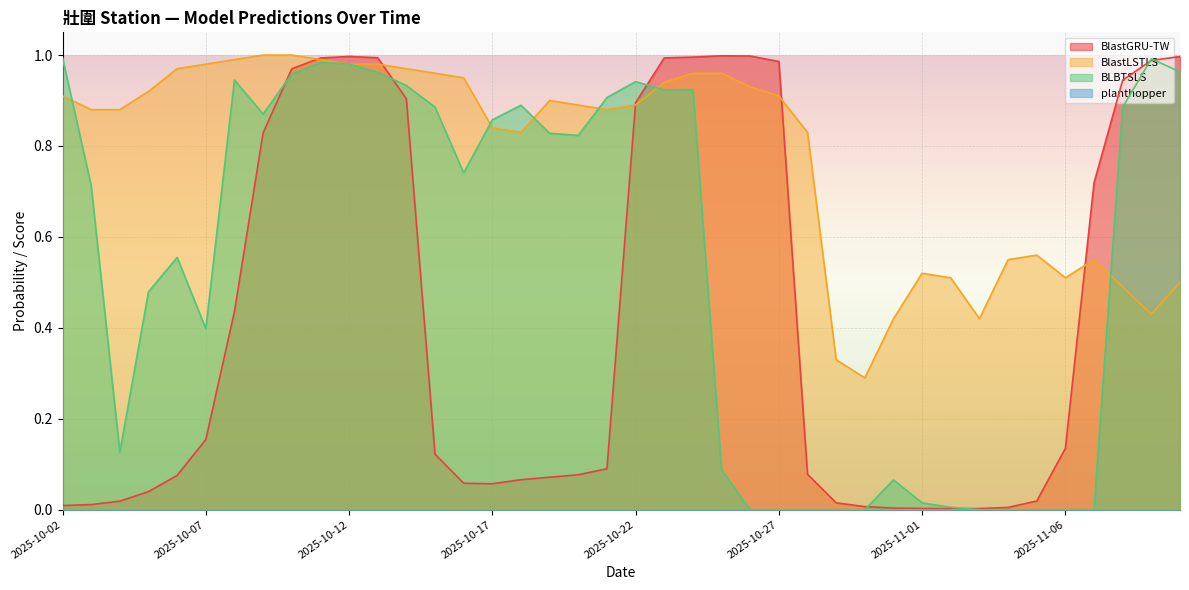

The value of BLBTSLS at 2025-11-09 is 1.0. True or false?

True